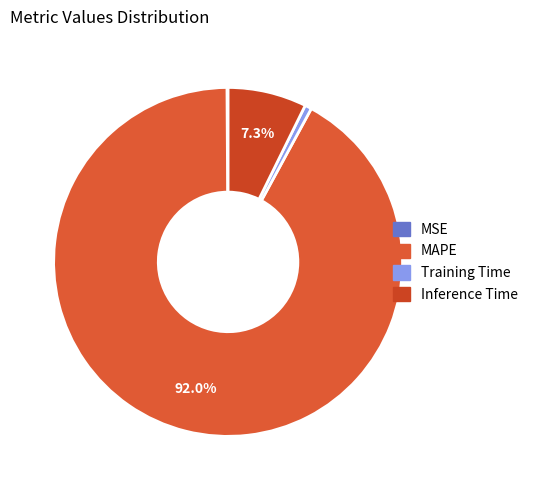

How many slices are in this pie chart?

4